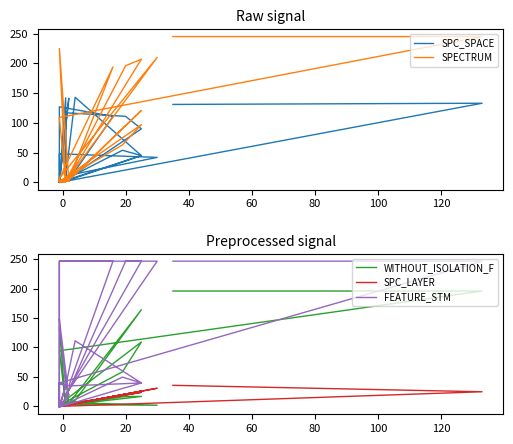

What is the label of the 27th point from the right?

9